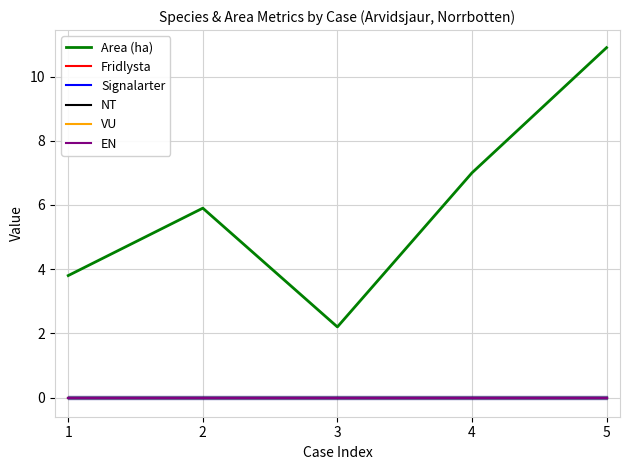

Reading right to left, extract all data points from this chart.

Area (ha): 10.9	7.0	2.2	5.9	3.8
Fridlysta: 0.0	0.0	0.0	0.0	0.0
Signalarter: 0.0	0.0	0.0	0.0	0.0
NT: 0.0	0.0	0.0	0.0	0.0
VU: 0.0	0.0	0.0	0.0	0.0
EN: 0.0	0.0	0.0	0.0	0.0